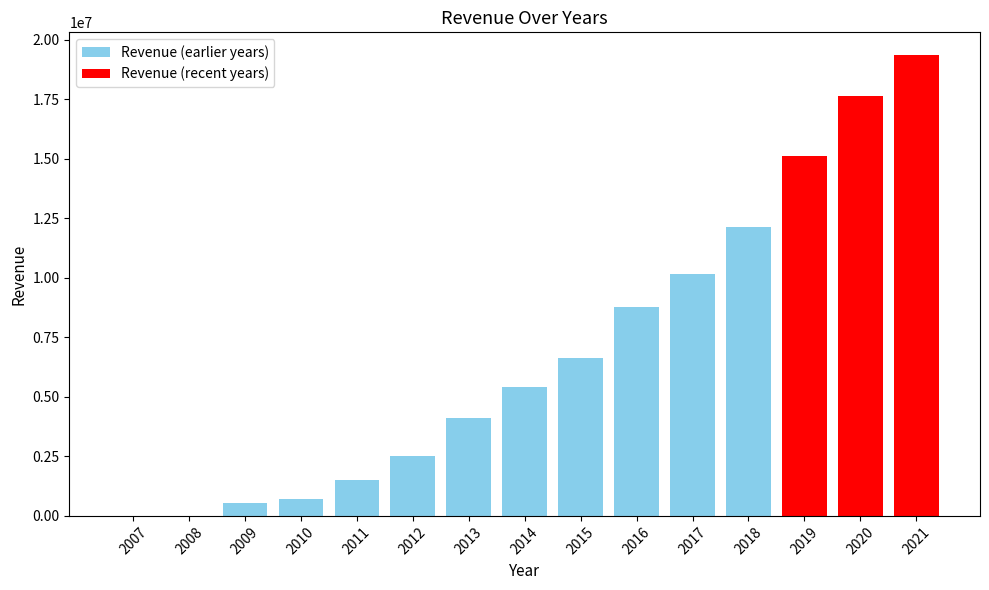

Is it true that the value at 2012 is 2500827?

True